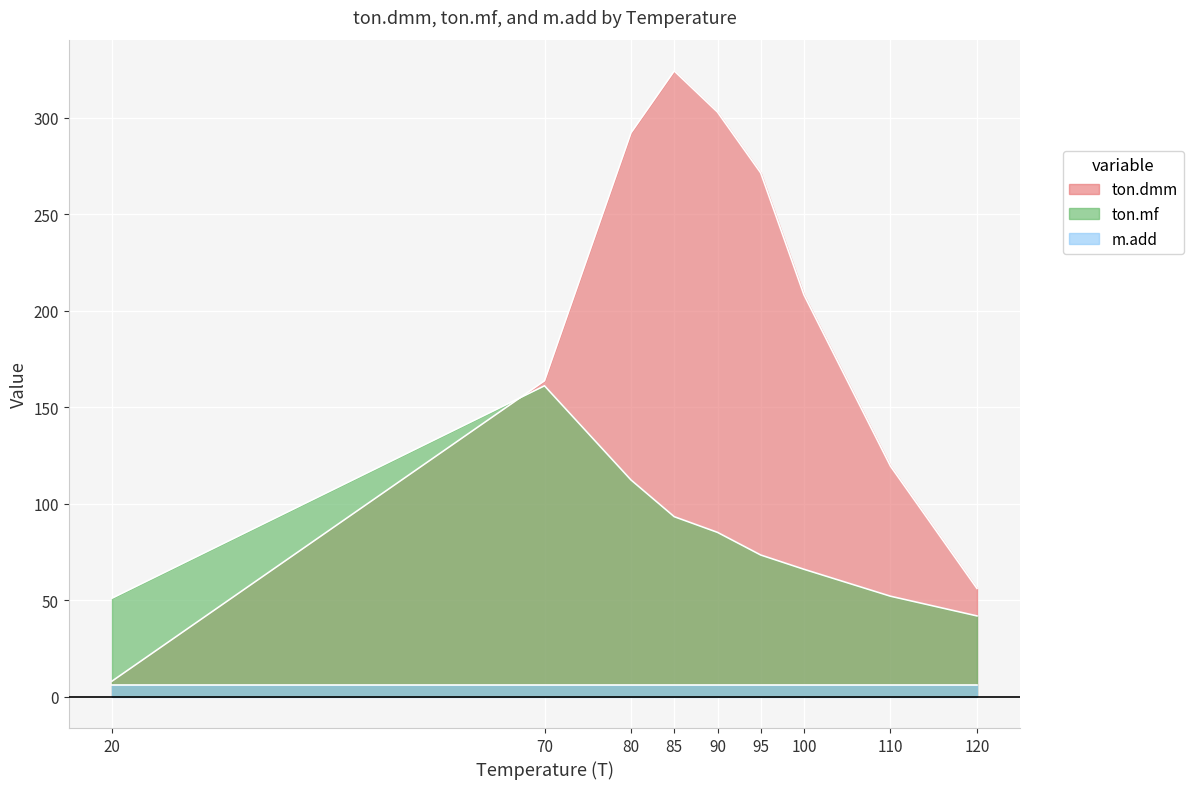

At which label does ton.dmm reach its minimum?

20